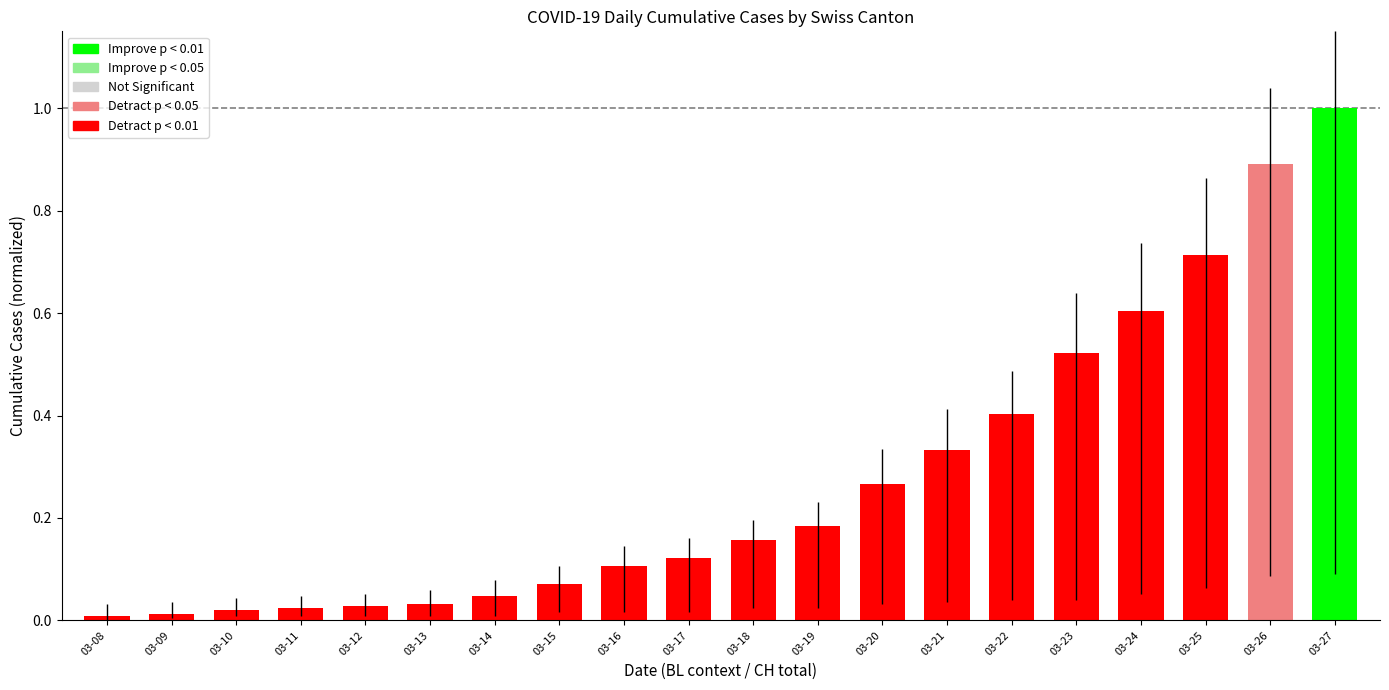

What is the approximate value at 03-24?

0.6